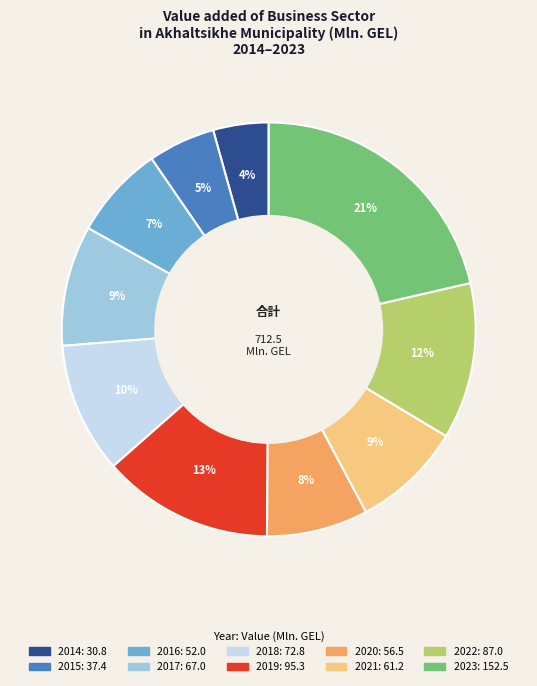

Combined, do 2019 and 2021 account for over 50%?

No